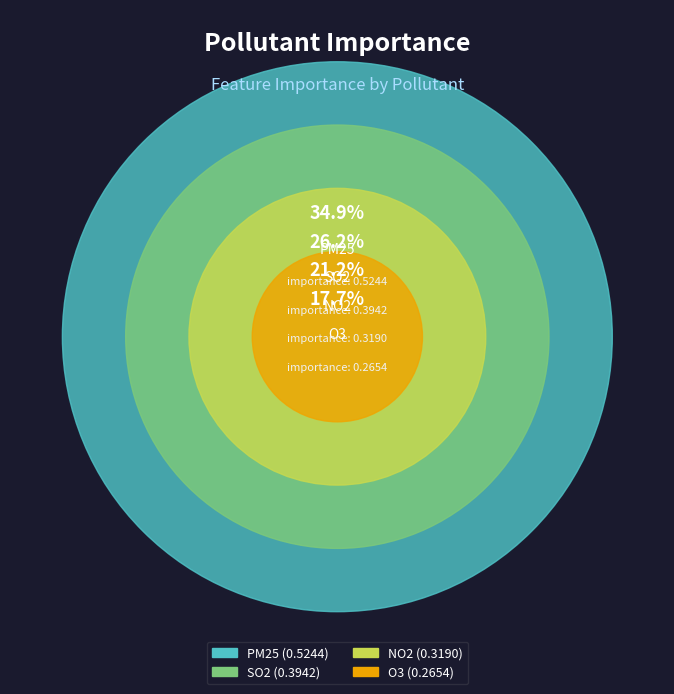

Is there a majority slice in this chart?

No